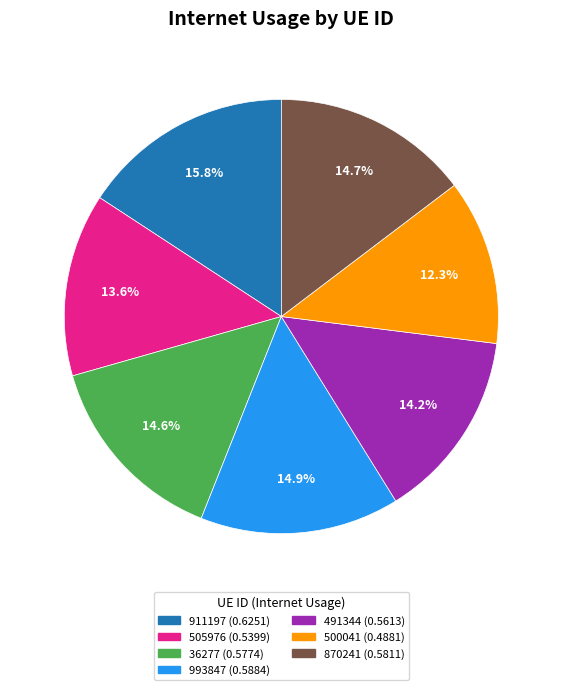

To the nearest percent, what is the average slice percentage?

14%